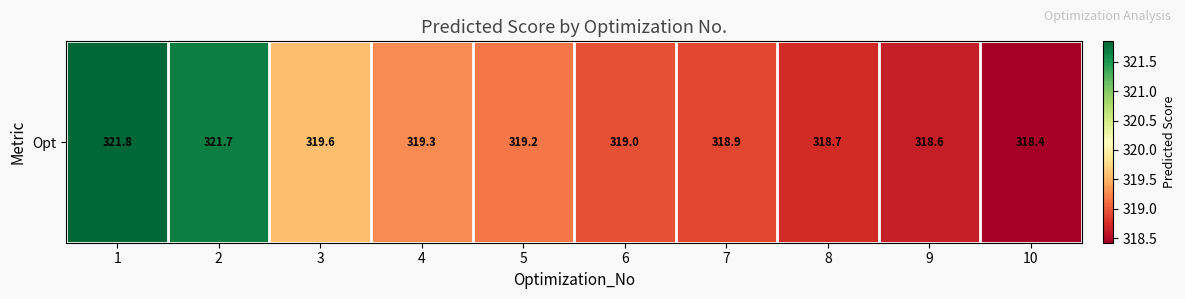

Which category has the lowest value across all series?

10